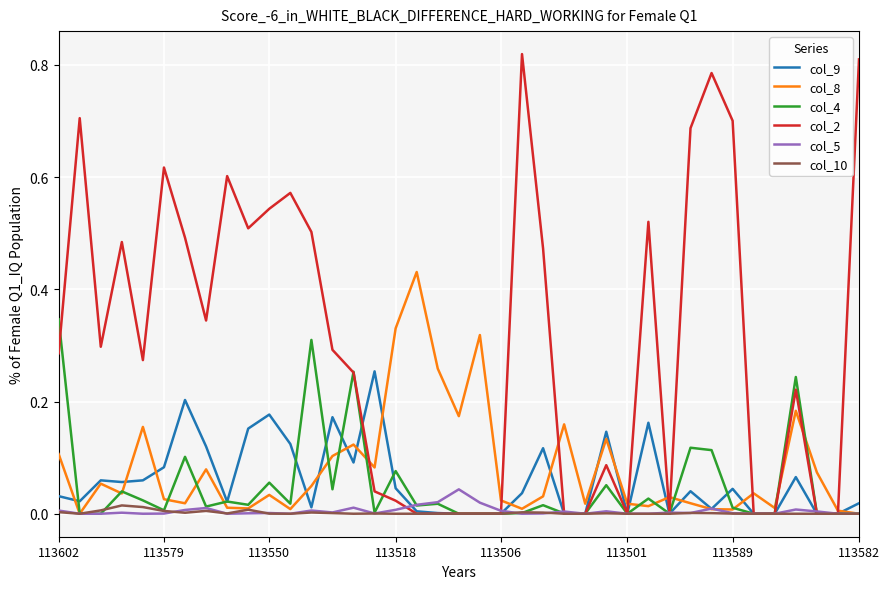

Which series has the largest total across all categories?

col_2